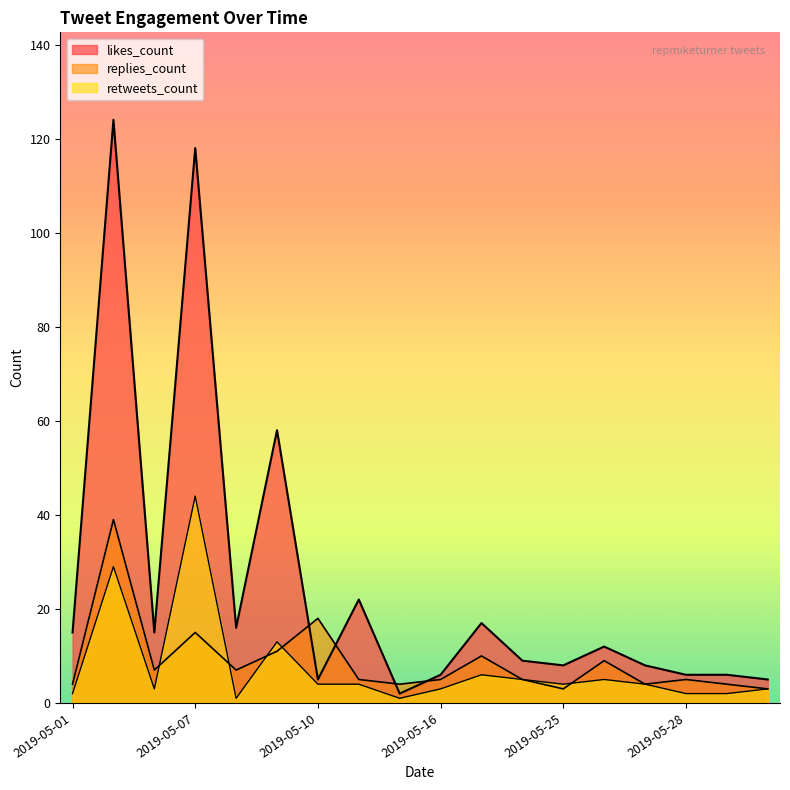

What is the maximum value shown in the chart?

124